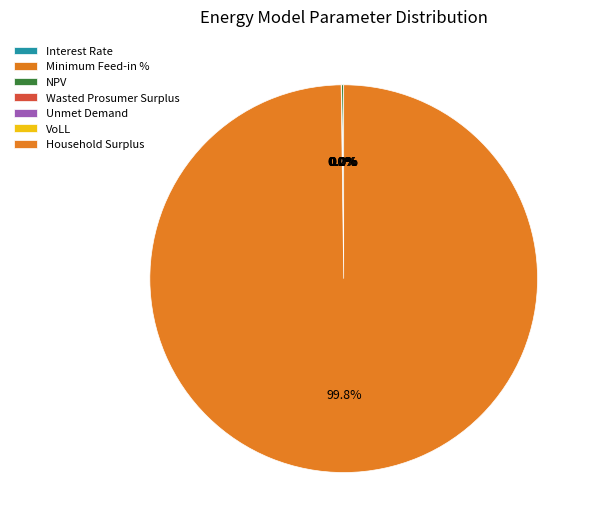

How many segments does this pie chart have?

7